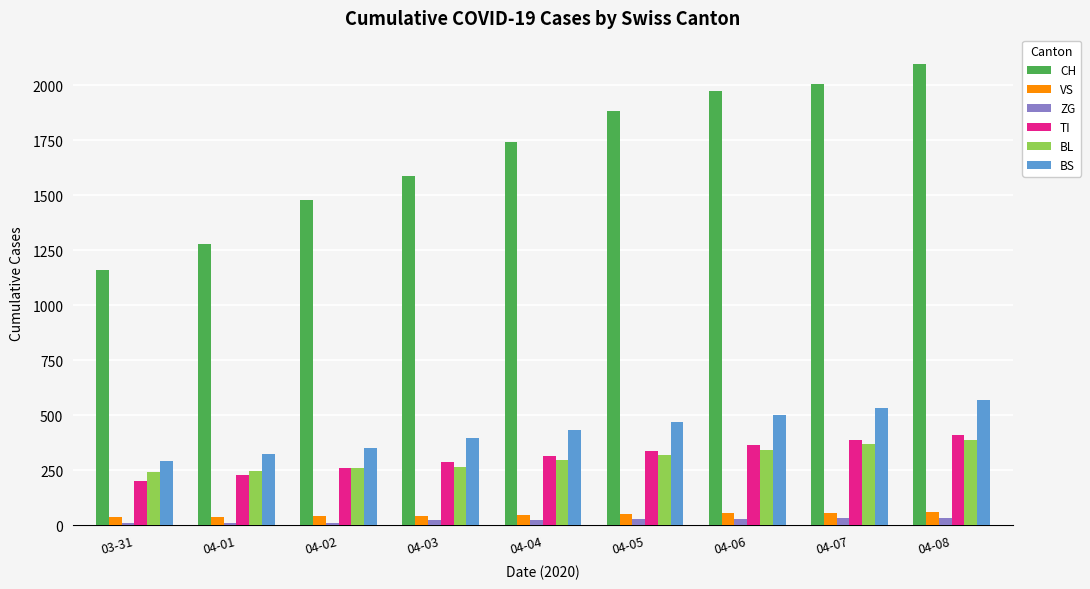

The BL series shows 249 at 04-01. True or false?

True